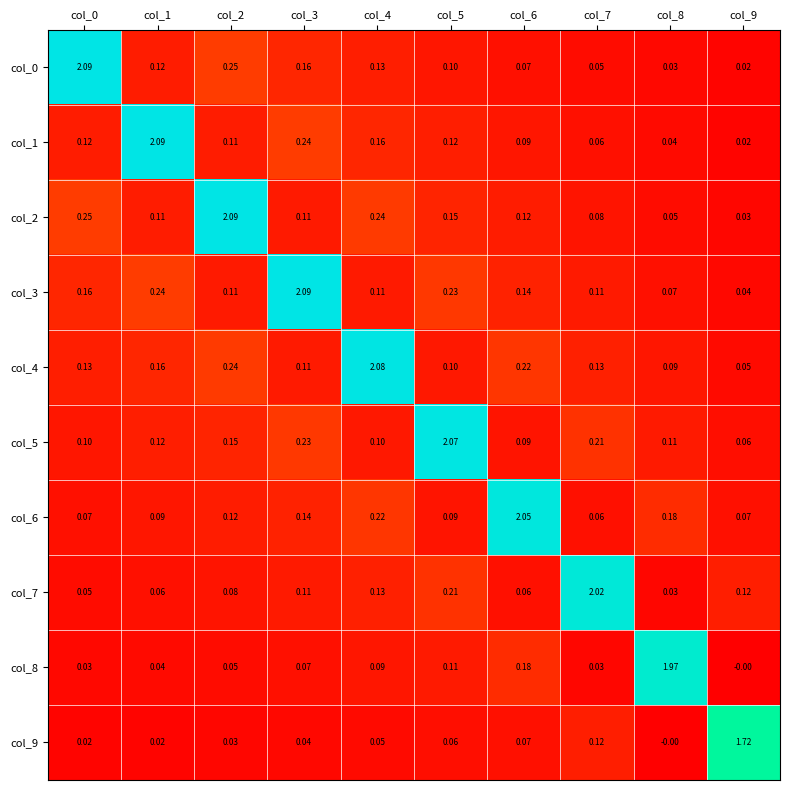

At which category is the sum across all series the highest?

col_4